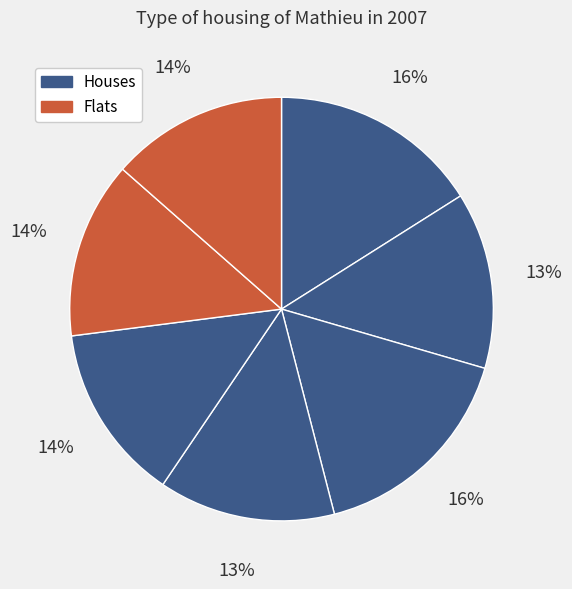

How many segments does this pie chart have?

7